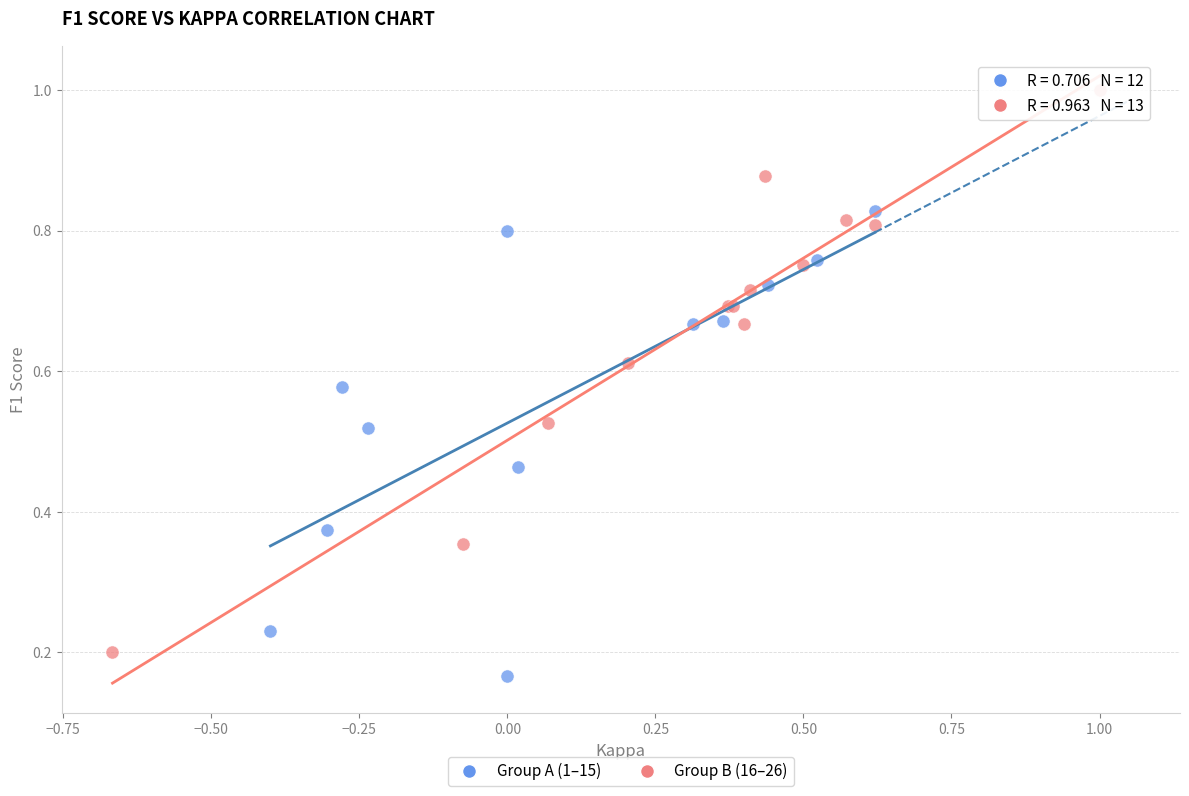

Which series has the largest Y range (max minus min)?

Group B (16–26)